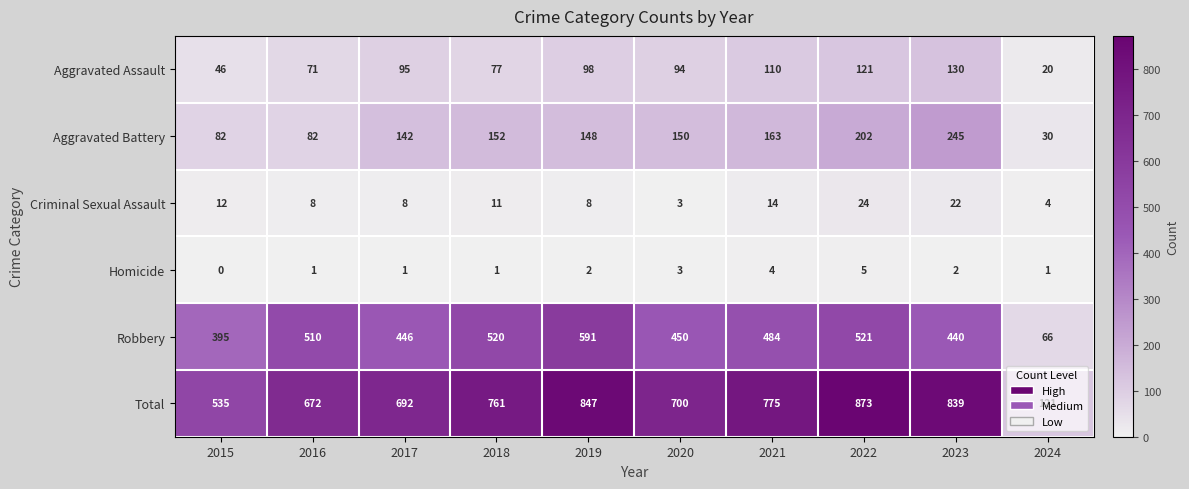

What is the difference between the Criminal Sexual Assault values at 2015 and 2020?

9